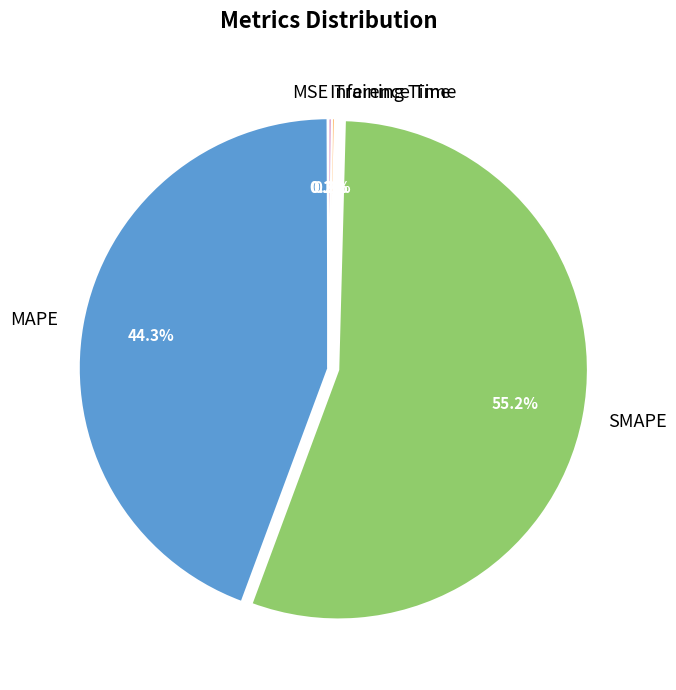

What is the majority slice?

SMAPE